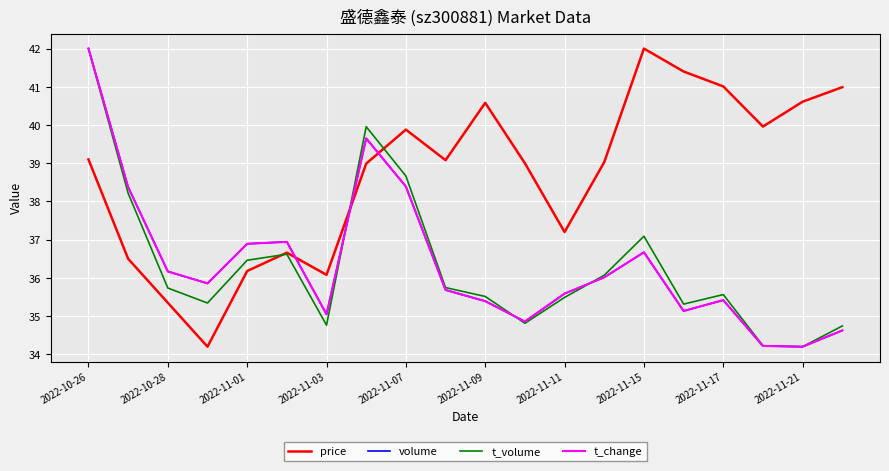

How many times do price and t_volume cross each other?

3